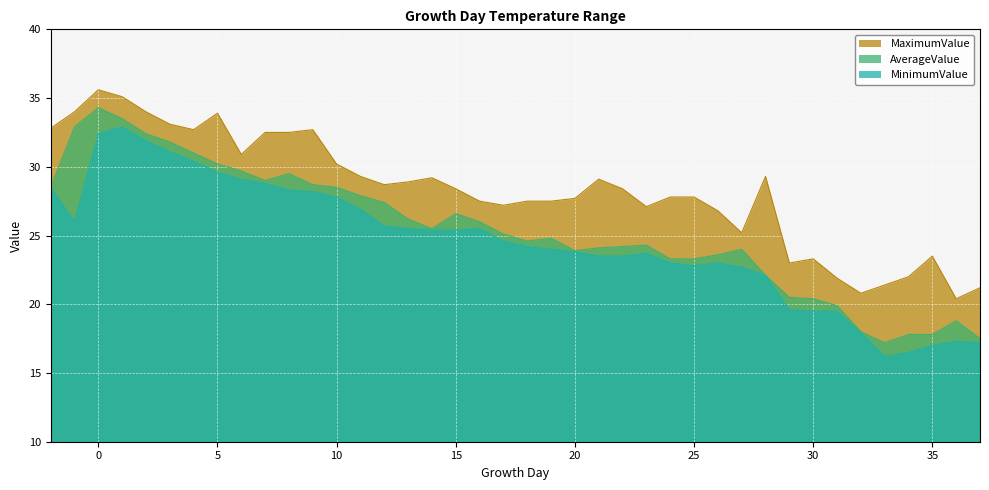

At which category does AverageValue reach its first local valley?

7